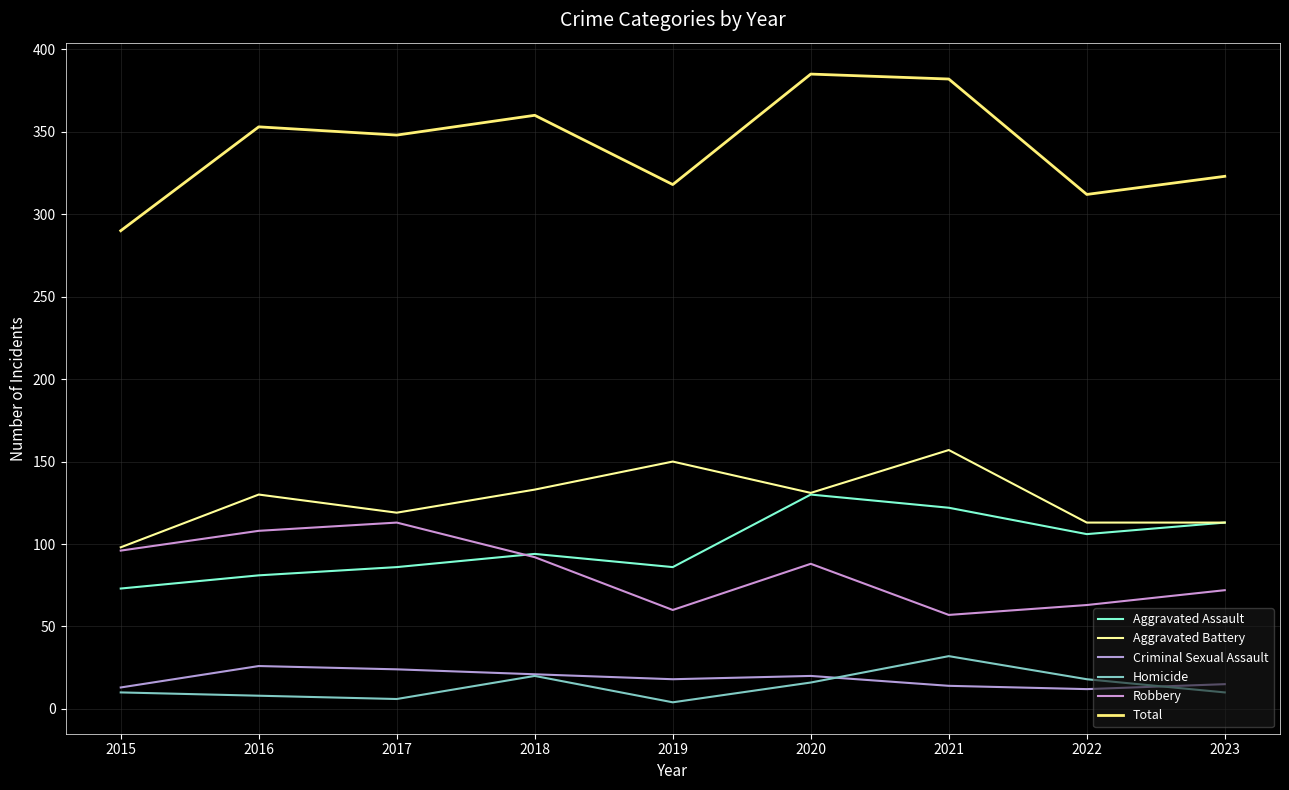

Which series has the widest spread of values?

Total